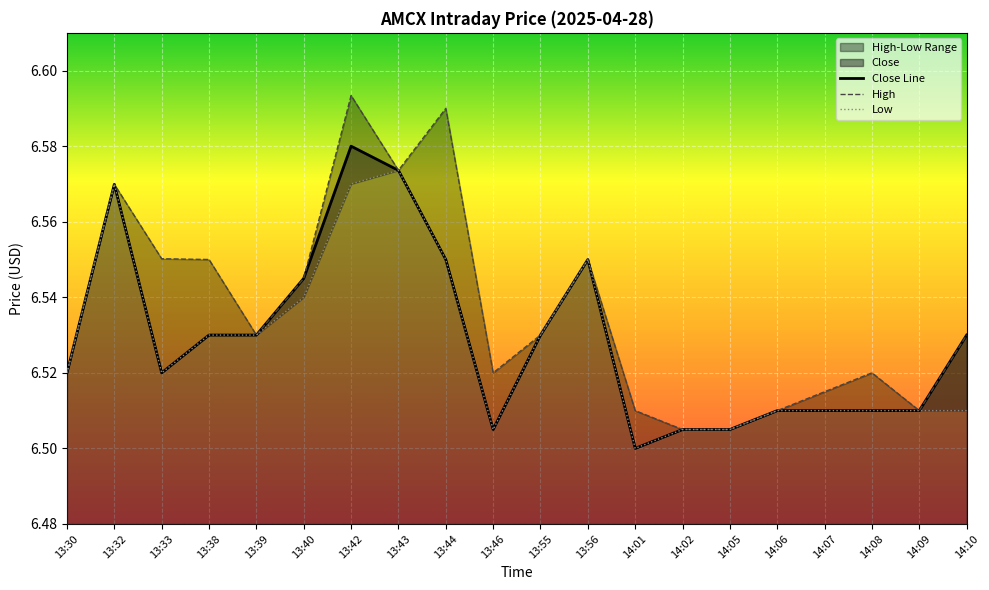

Reading left to right, what are all the values shown in this chart?

Close: 13:30=6.5	13:32=6.6	13:33=6.5	13:38=6.5	13:39=6.5	13:40=6.5	13:42=6.6	13:43=6.6	13:44=6.6	13:46=6.5	13:55=6.5	13:56=6.6	14:01=6.5	14:02=6.5	14:05=6.5	14:06=6.5	14:07=6.5	14:08=6.5	14:09=6.5	14:10=6.5
High: 13:30=6.5	13:32=6.6	13:33=6.6	13:38=6.6	13:39=6.5	13:40=6.5	13:42=6.6	13:43=6.6	13:44=6.6	13:46=6.5	13:55=6.5	13:56=6.6	14:01=6.5	14:02=6.5	14:05=6.5	14:06=6.5	14:07=6.5	14:08=6.5	14:09=6.5	14:10=6.5
Low: 13:30=6.5	13:32=6.6	13:33=6.5	13:38=6.5	13:39=6.5	13:40=6.5	13:42=6.6	13:43=6.6	13:44=6.6	13:46=6.5	13:55=6.5	13:56=6.6	14:01=6.5	14:02=6.5	14:05=6.5	14:06=6.5	14:07=6.5	14:08=6.5	14:09=6.5	14:10=6.5